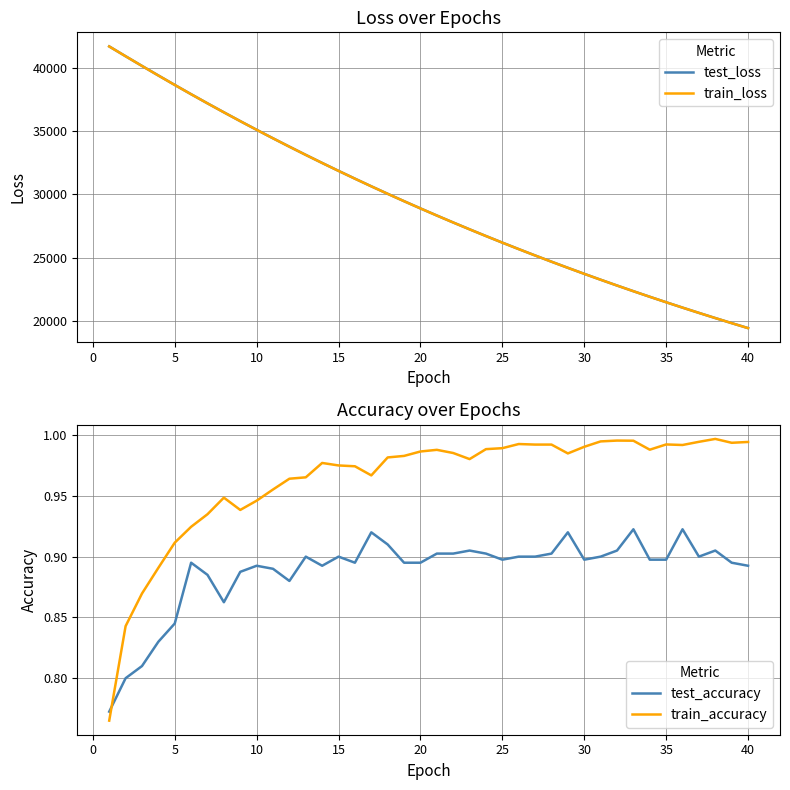

True or false: test_accuracy has a value of 0.2 at 10.

False